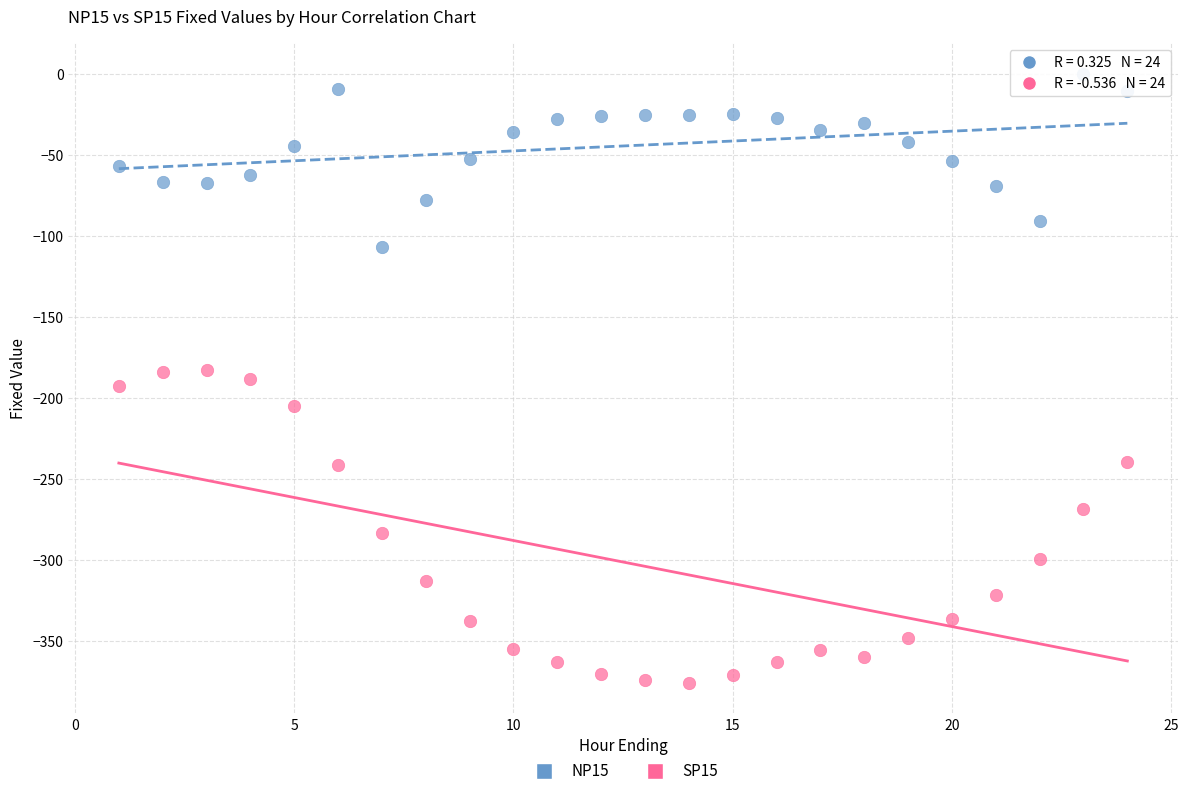

In the SP15 series, what Y value is closest to -279?

-283.2